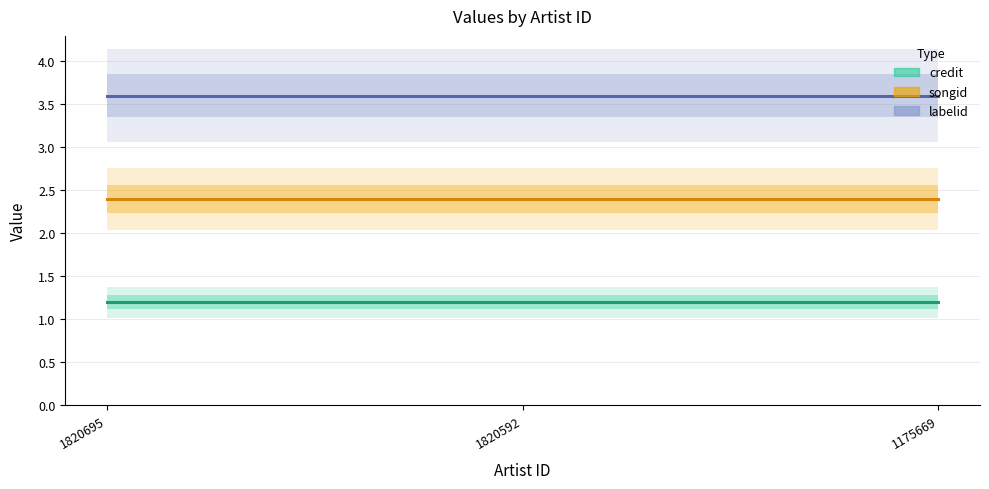

How many lines are shown in the chart?

3